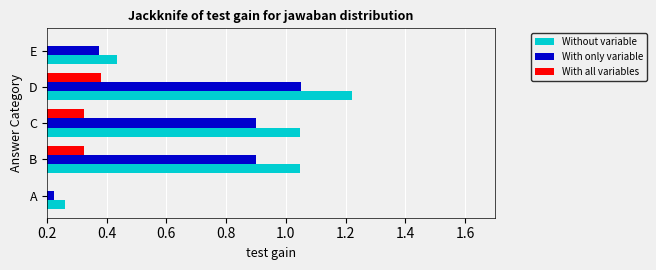

What is the maximum value shown in the chart?

1.2